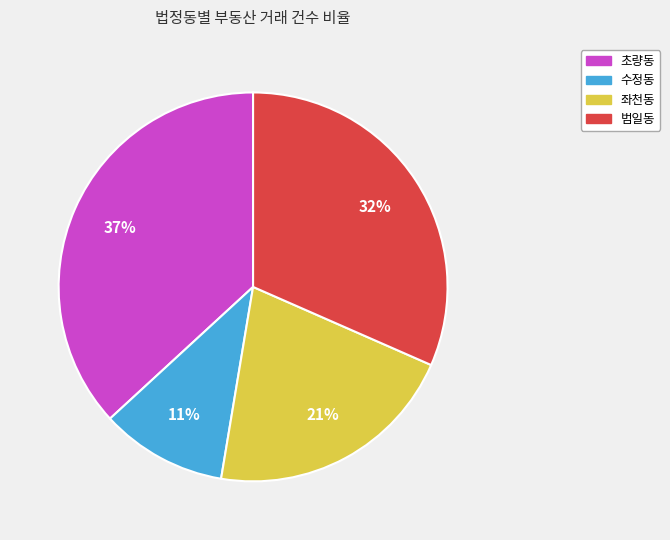

To the nearest percent, what is the difference between the largest and smallest slice percentages?

26%